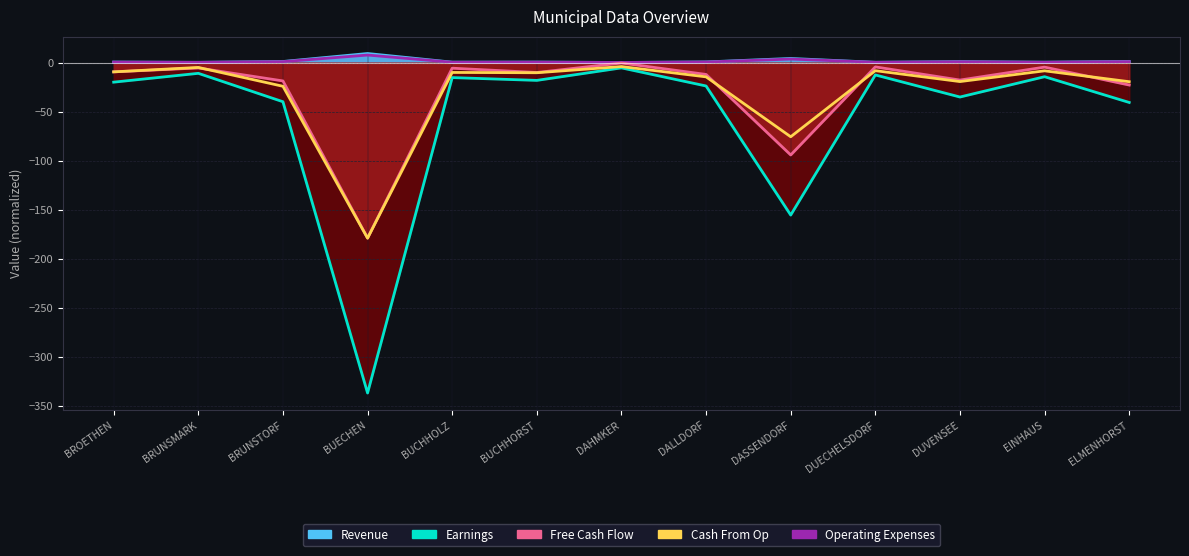

Which series has the largest total across all categories?

Revenue